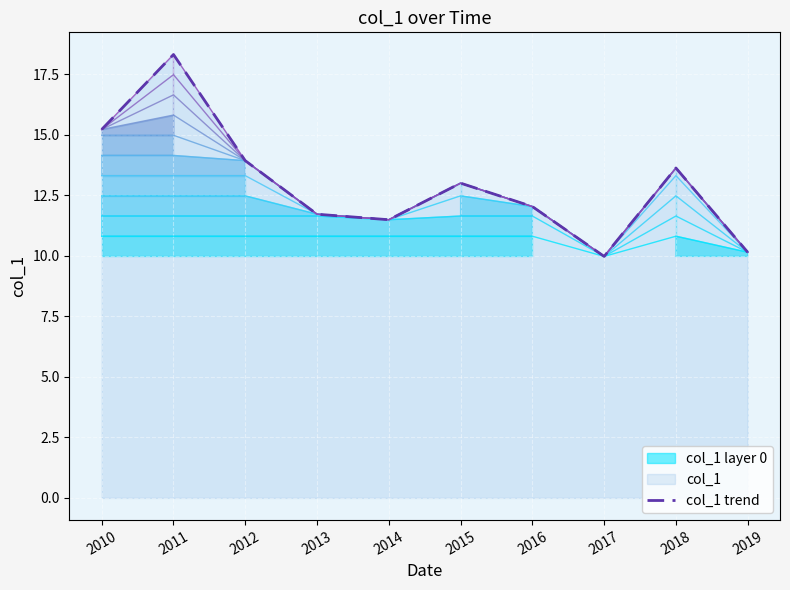

What is the minimum value shown in the chart?

10.0